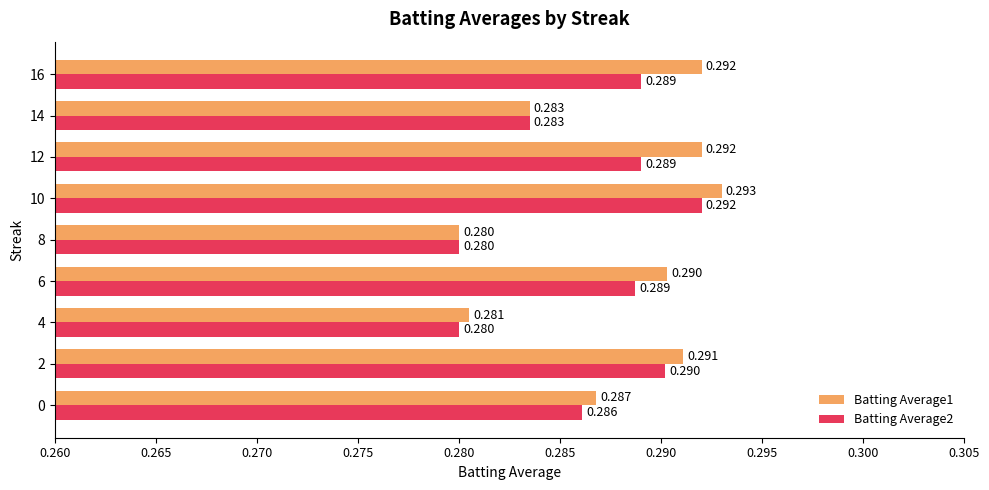

What is the average value of the Batting Average1 series?

0.3